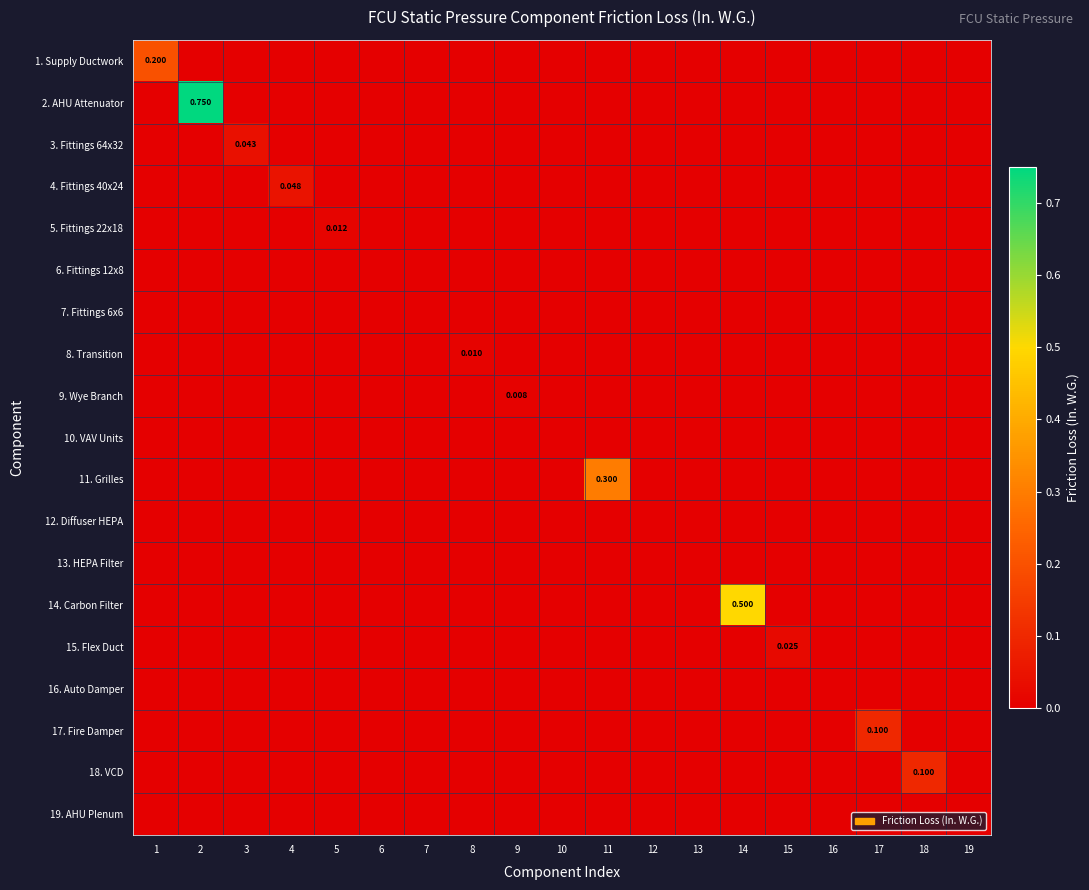

How many values in 2. AHU Attenuator are above zero?

1